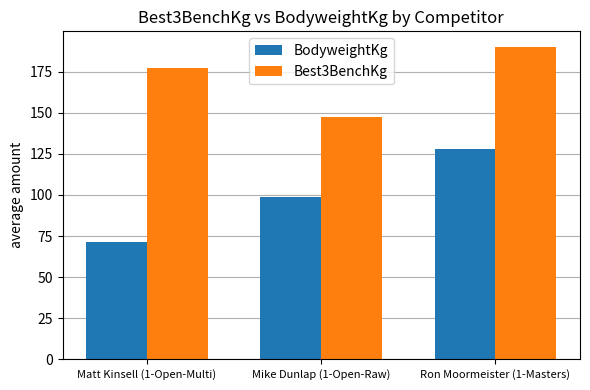

Which label corresponds to the largest value in the chart?

Ron Moormeister (1-Masters)